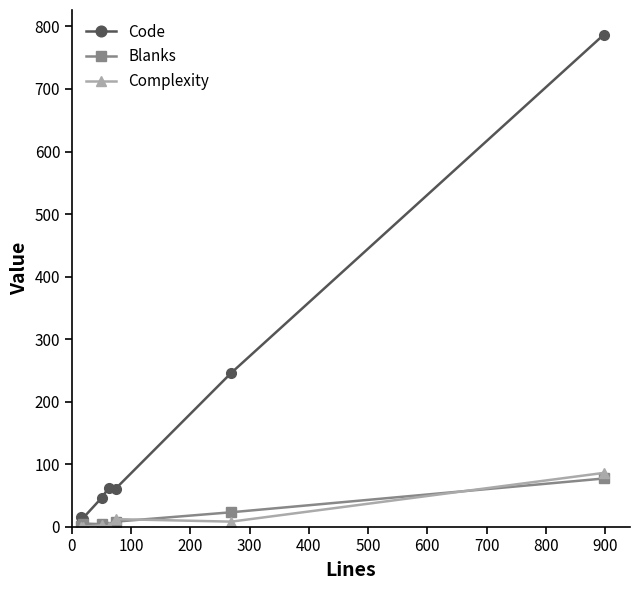

What are all the series names shown in the legend?

Code, Blanks, Complexity